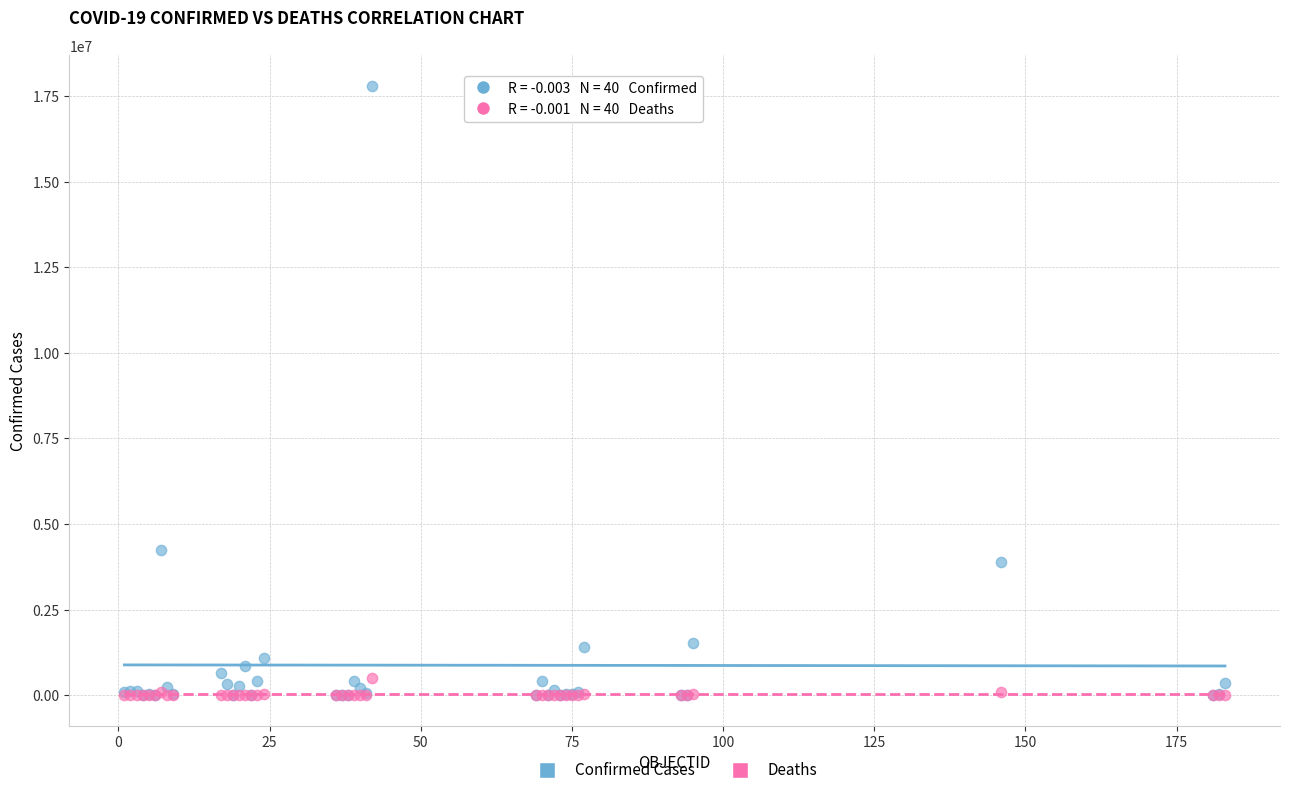

Across all series, what Y value is closest to 8900731?

4242763